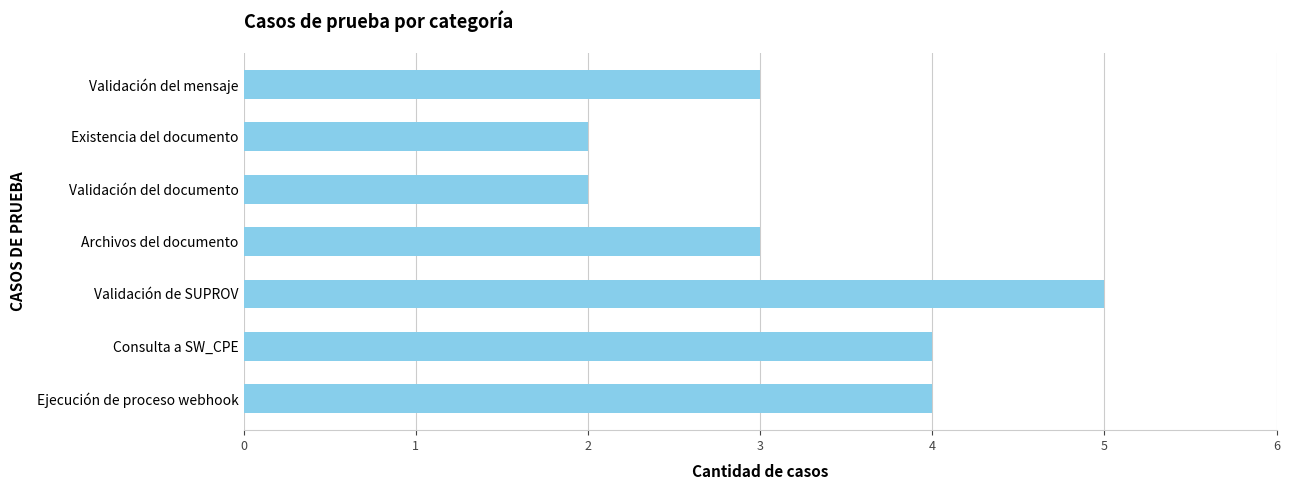

What is the sum of the values at Validación de SUPROV and Validación del mensaje?

8